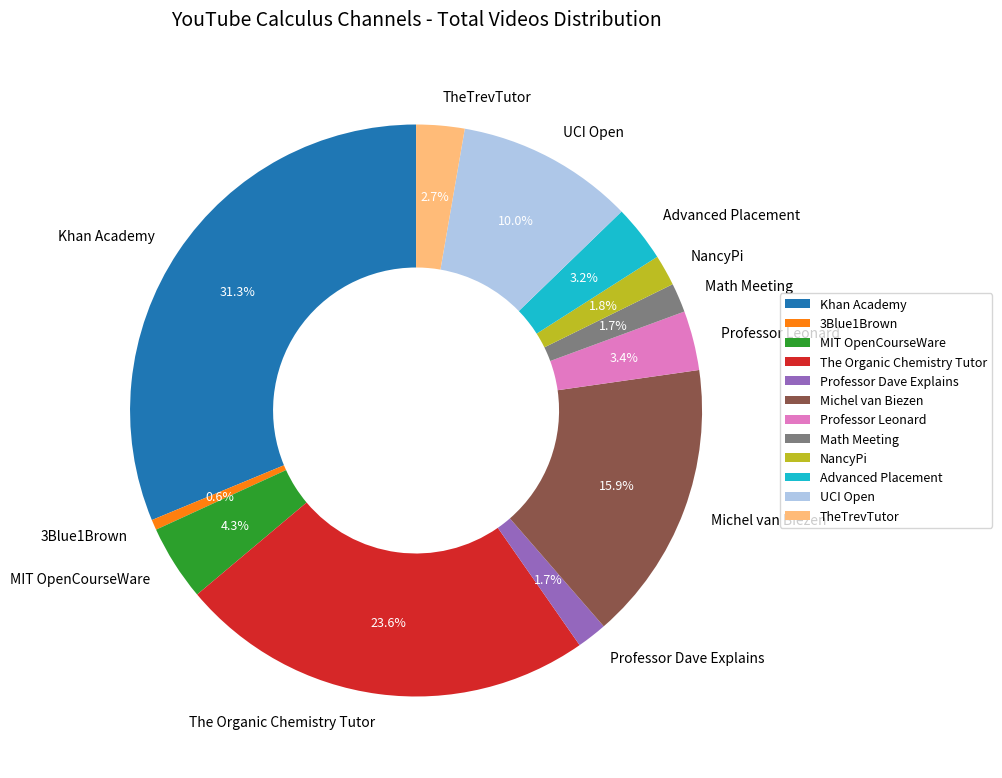

The MIT OpenCourseWare slice represents 4% of the pie. True or false?

True